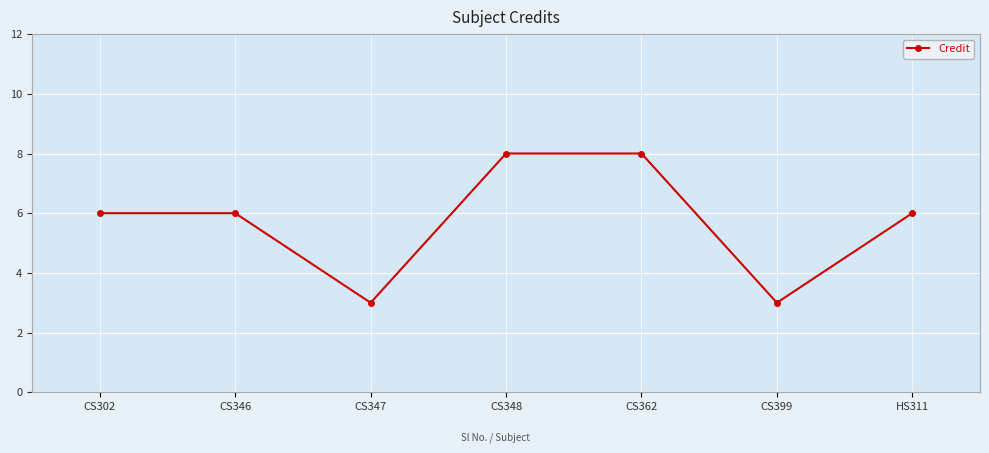

What is the smallest value displayed?

3